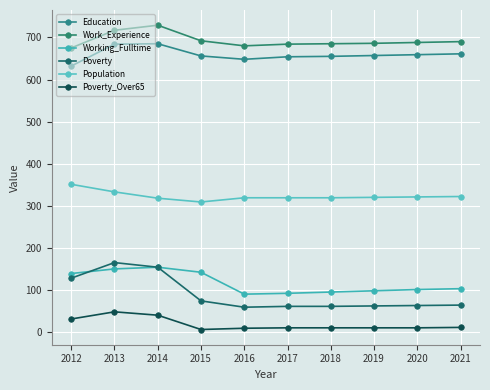

Reading left to right, list all the values displayed in this chart.

Education: 632	684	685	656	648	654	655	657	659	661
Work_Experience: 675	717	729	692	680	684	685	686	688	690
Working_Fulltime: 139	150	154	142	90	92	95	98	101	103
Poverty: 128	165	154	74	59	61	61	62	63	64
Population: 351	333	318	309	319	319	319	320	321	322
Poverty_Over65: 31	48	40	6	9	10	10	10	10	11